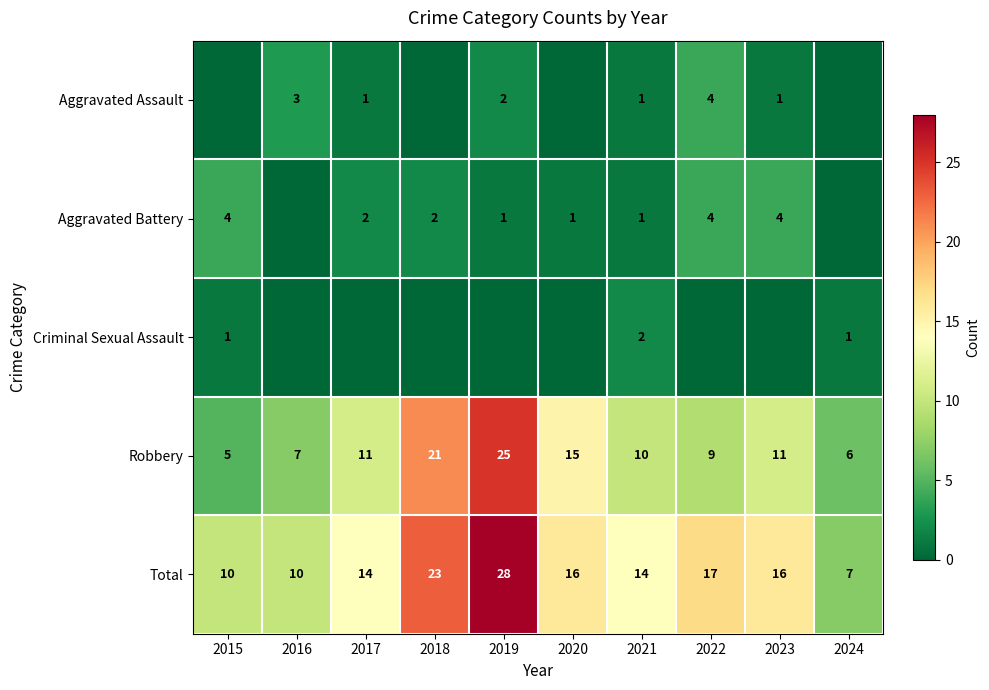

Which category has the lowest value in the Robbery series?

2015